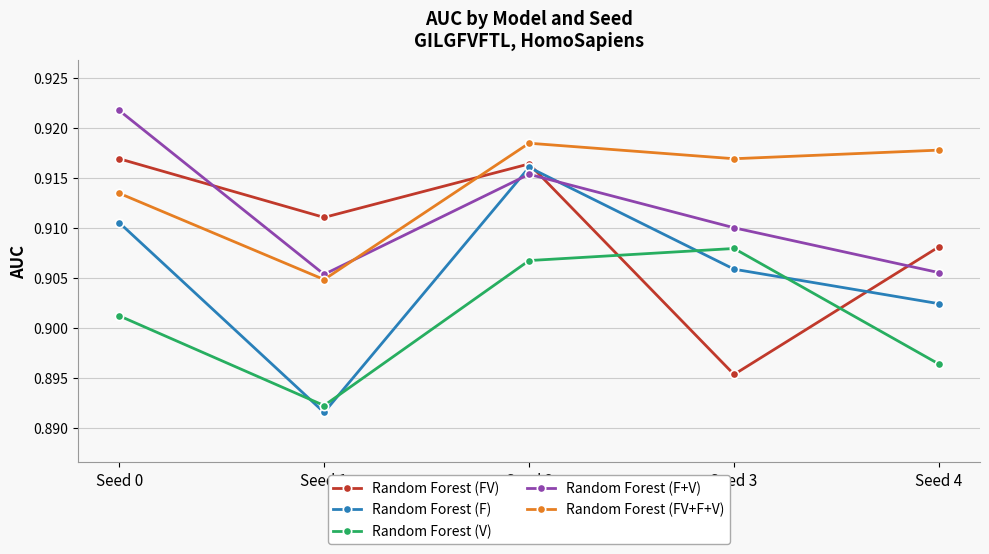

What is the total value across all series at Seed 3?

4.5